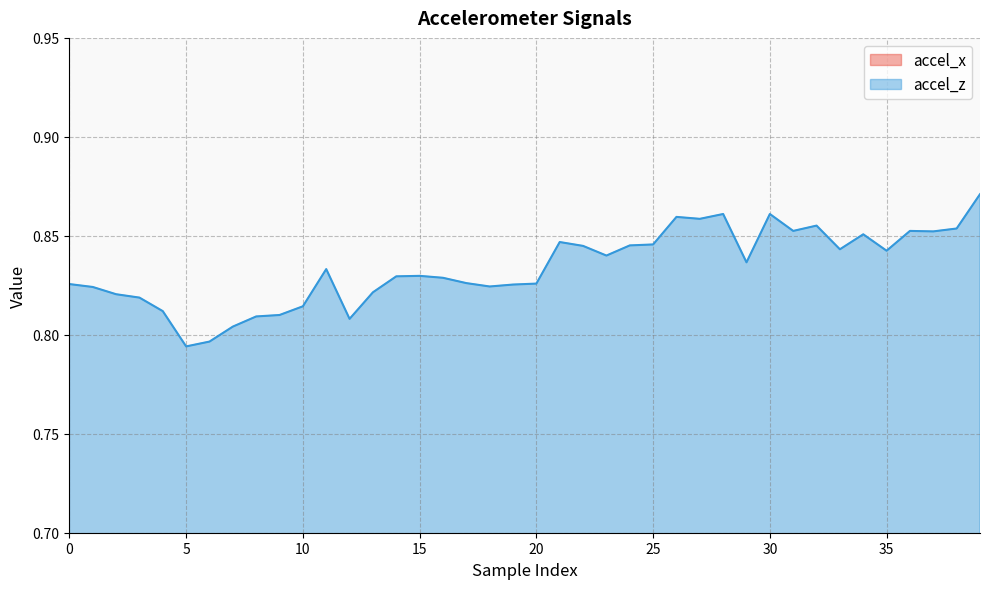

Which series has the largest total across all categories?

accel_z